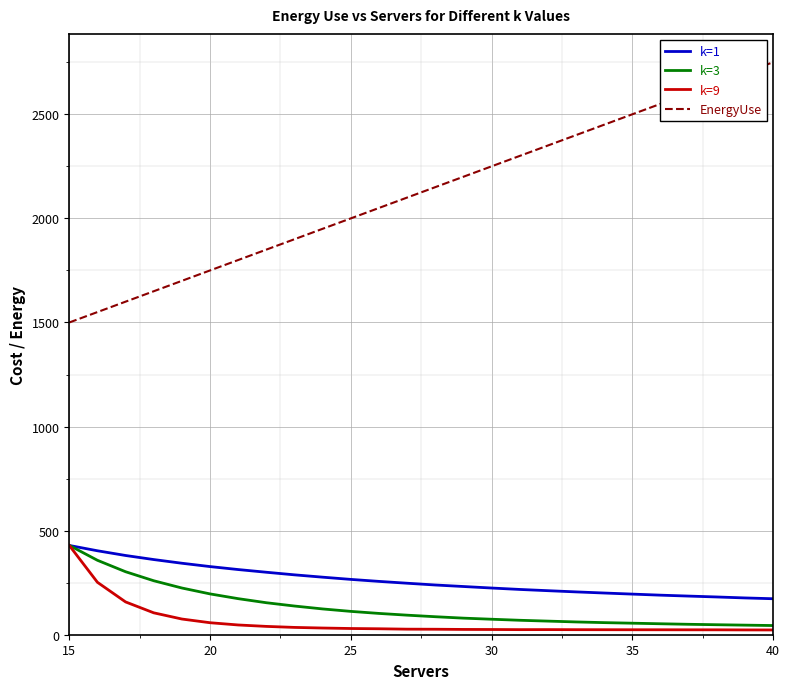

What is the sum of all k=3 values?

3457.5